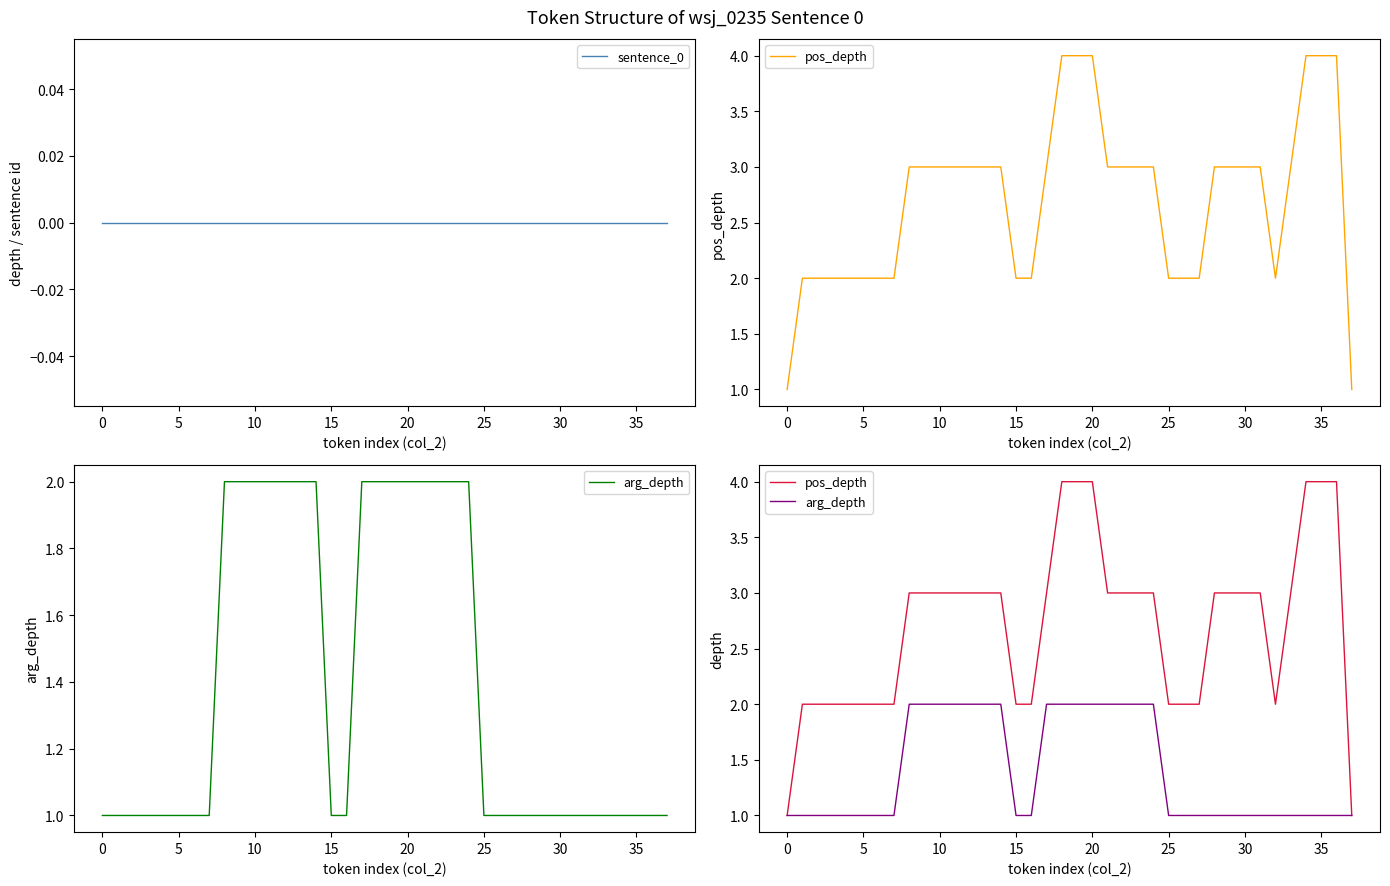

True or false: sentence_0 and arg_depth intersect in this chart.

False